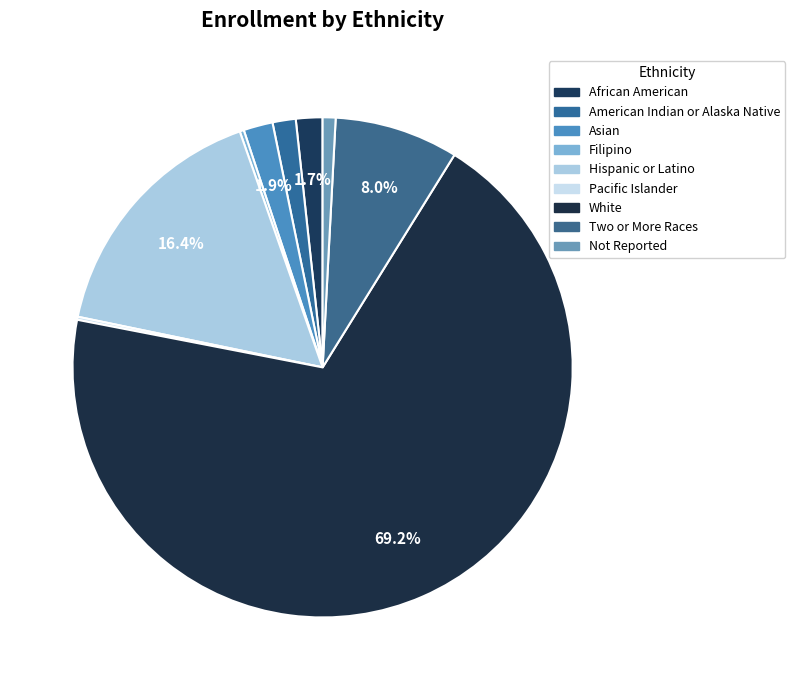

To the nearest percent, what is the average slice percentage?

11%